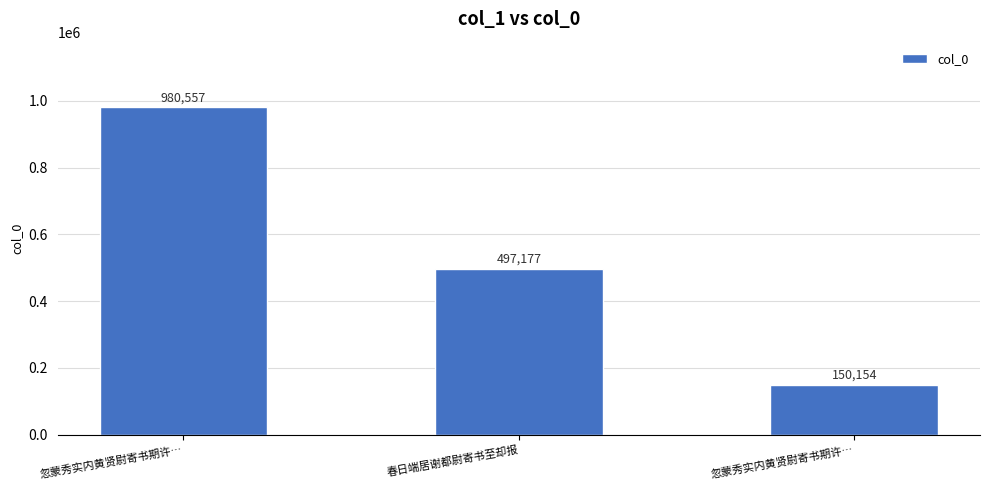

Rank the categories by value from lowest to highest.

忽蒙秀实内黄贤尉寄书期许…, 春日端居谢都尉寄书至却报, 忽蒙秀实内黄贤尉寄书期许…